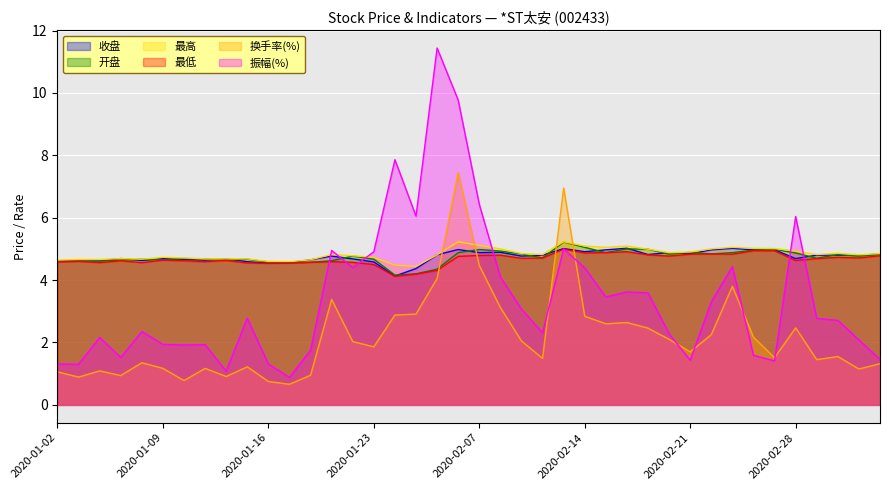

What is the spread (max minus min) of values at 2020-03-03?

3.3